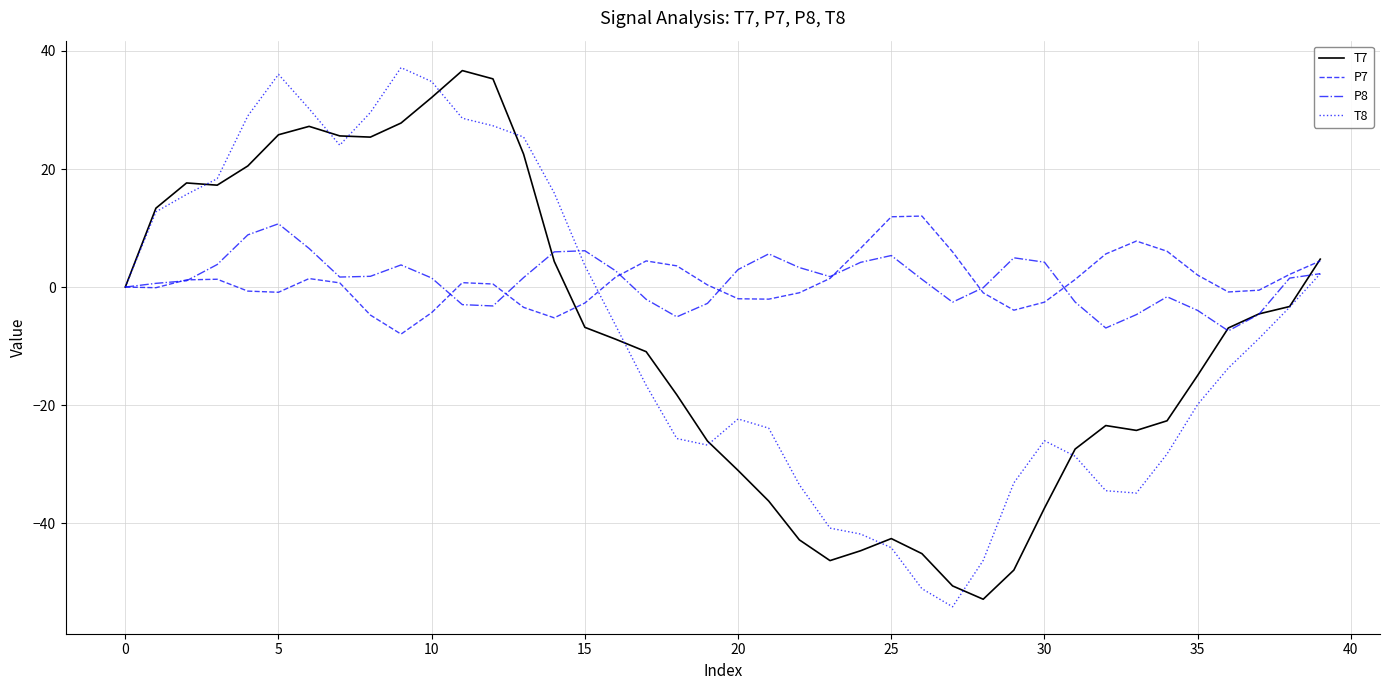

What is the greatest value displayed?

37.2